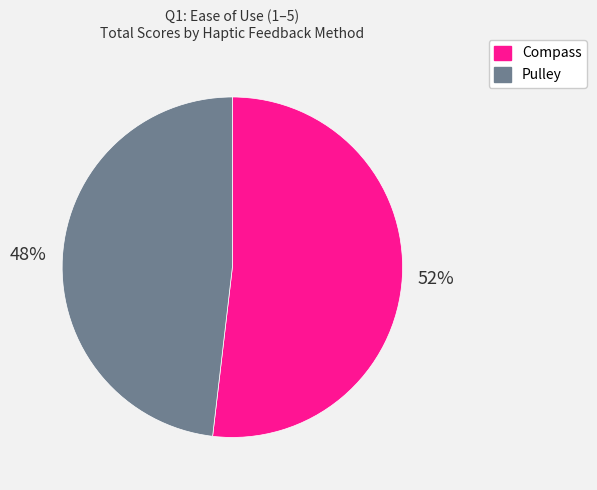

To the nearest percent, what is the difference between the largest and smallest slice percentages?

4%